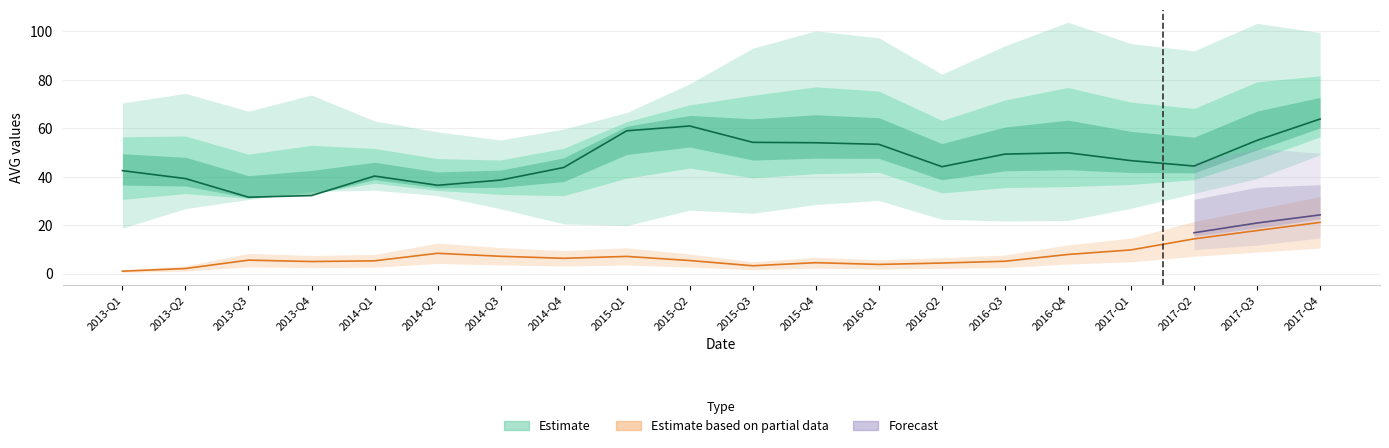

What is the highest value of the AVG1 series?

63.8